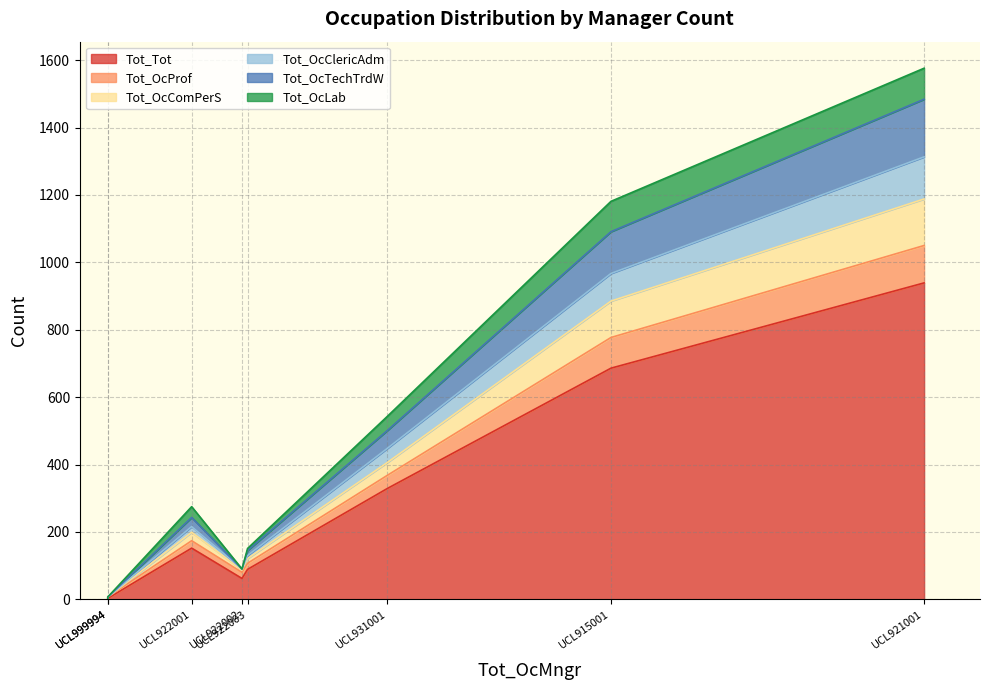

Which series has the widest spread of values?

Tot_Tot